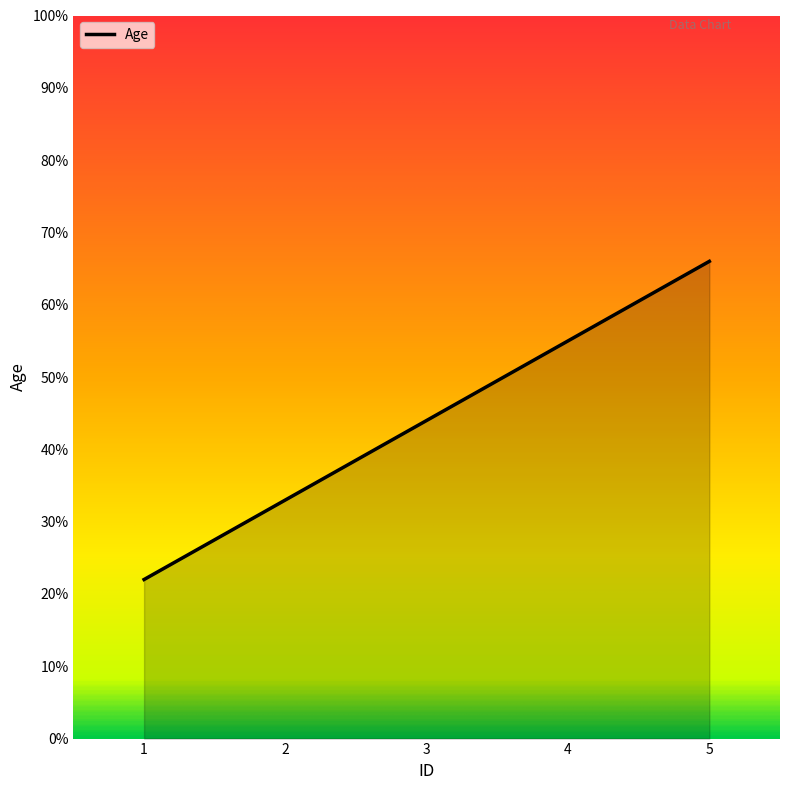

What is the maximum value shown in the chart?

66